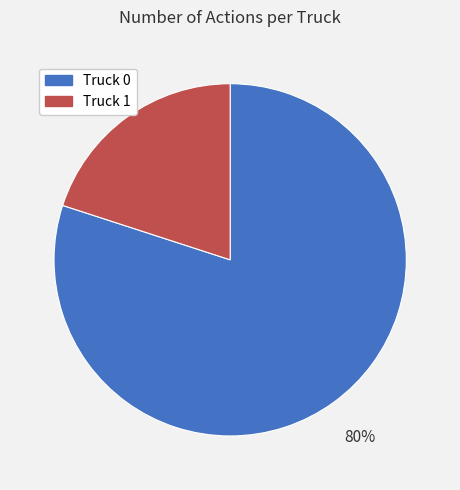

Is it true that Truck 1 is 20% of the pie?

True